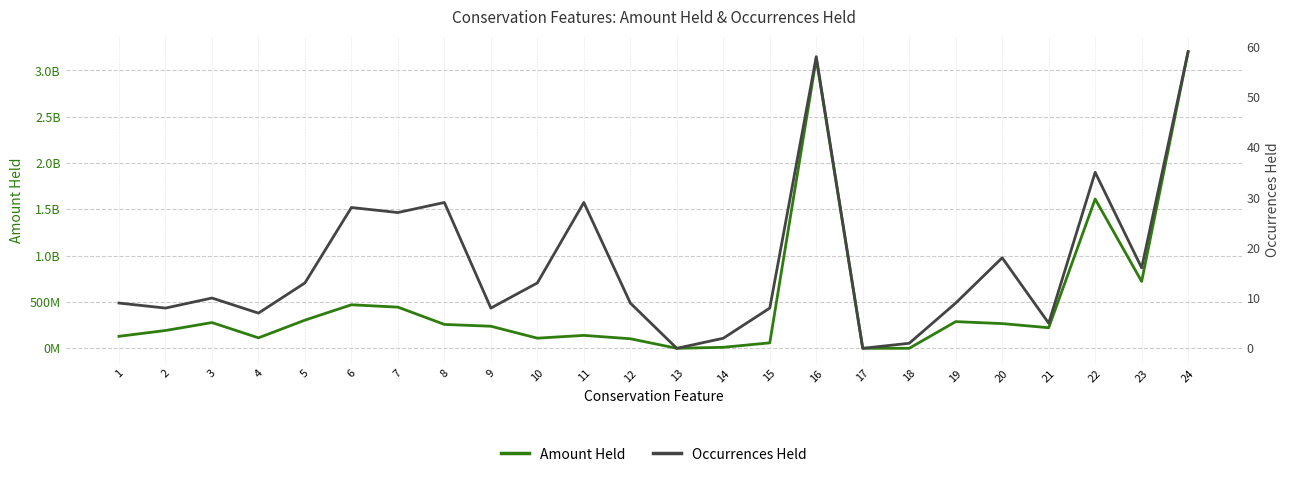

Reading right to left, transcribe all the data shown in this chart.

Amount Held: 24=3202753468.4	23=721812939.5	22=1611597644.3	21=222169255.5	20=266872768.9	19=288015315.6	18=146554.6	17=0.0	16=3125946907.3	15=58905656.0	14=10971916.4	13=0.0	12=103255638.3	11=139450972.4	10=109504409.0	9=238308441.9	8=257882286.5	7=444481543.1	6=469969532.7	5=304098157.4	4=113025777.7	3=277884132.0	2=192299103.5	1=129625505.0
Occurrences Held: 24=59.0	23=16.0	22=35.0	21=5.0	20=18.0	19=9.0	18=1.0	17=0.0	16=58.0	15=8.0	14=2.0	13=0.0	12=9.0	11=29.0	10=13.0	9=8.0	8=29.0	7=27.0	6=28.0	5=13.0	4=7.0	3=10.0	2=8.0	1=9.0